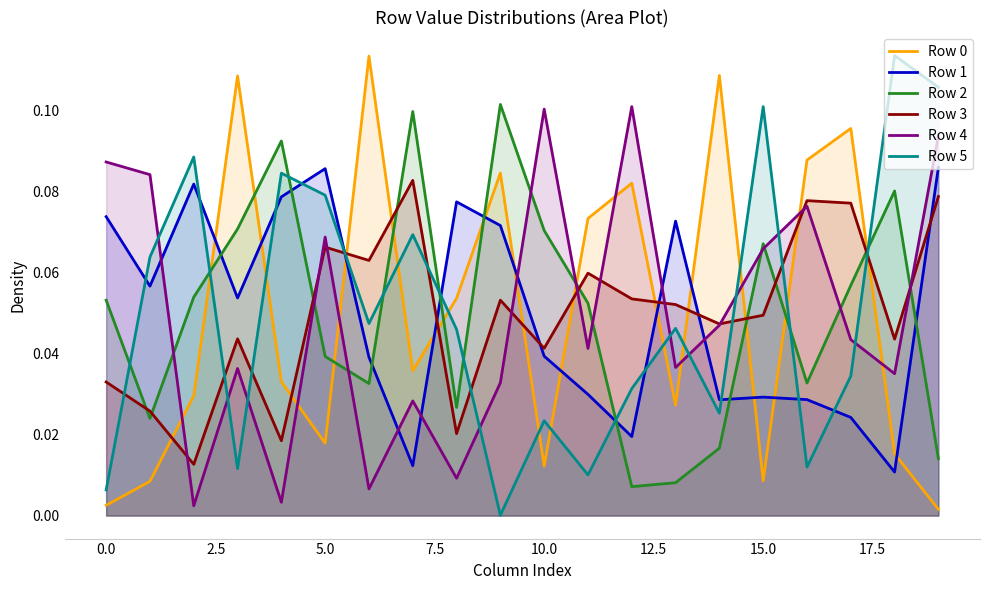

True or false: Row 4 has a value of 0.1 at 10.0.

True